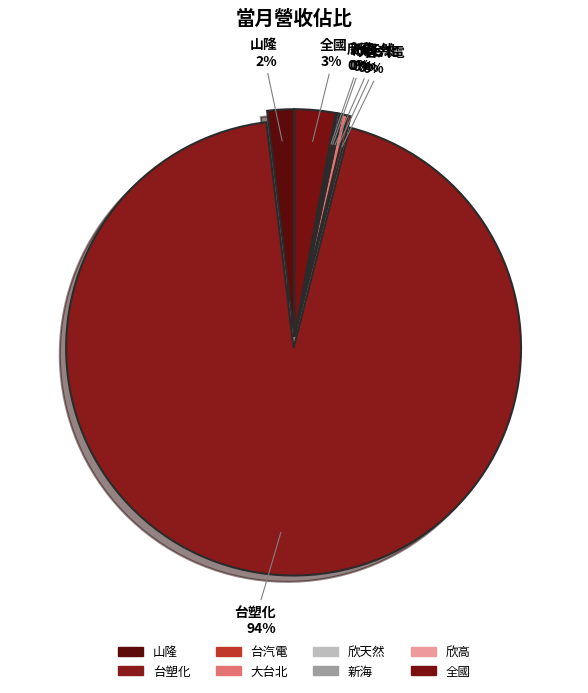

Is it true that 山隆 is 1% of the pie?

False